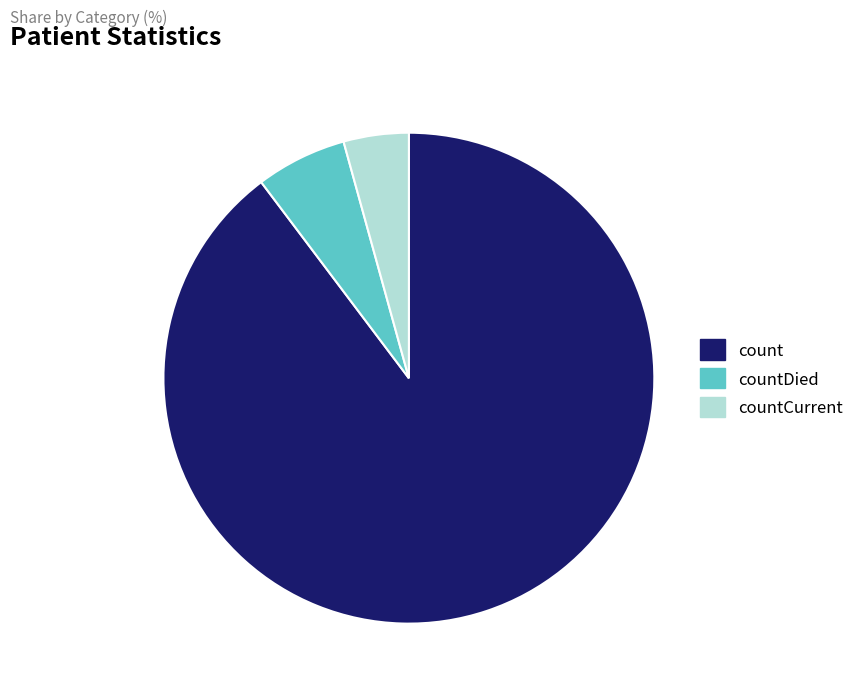

Rank the categories by value from lowest to highest.

countCurrent, countDied, count